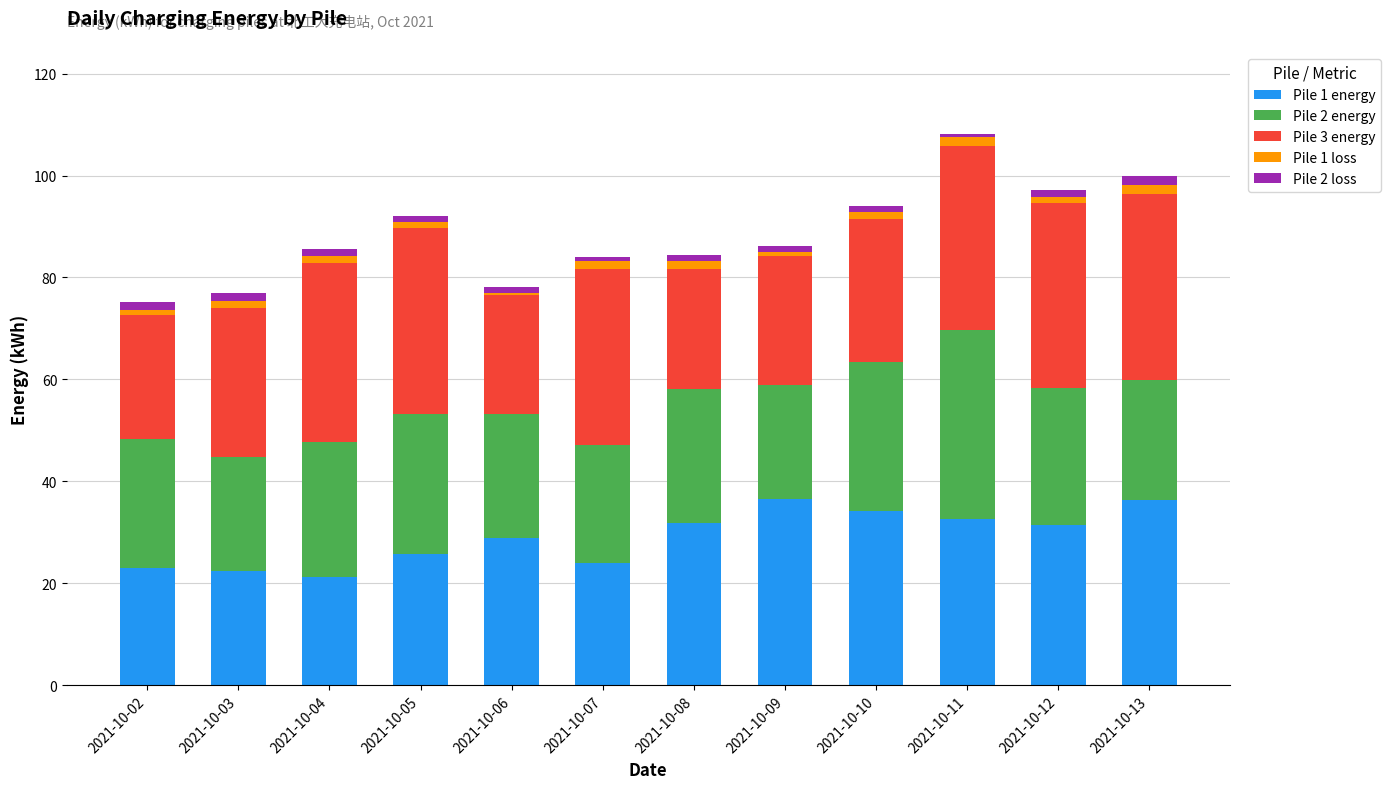

The Pile 2 energy series shows 24.3 at 2021-10-06. True or false?

True